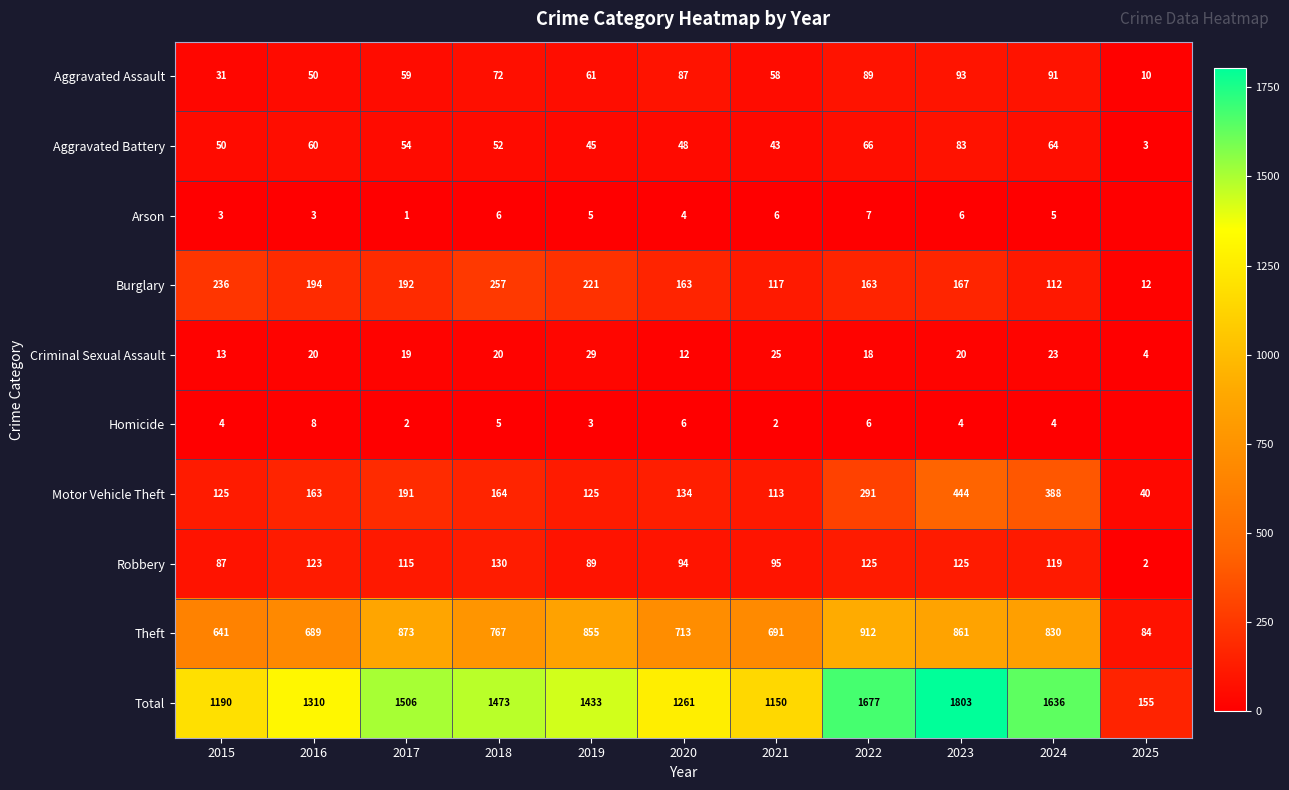

What is the difference between the maximum and minimum values in the Aggravated Battery series?

80